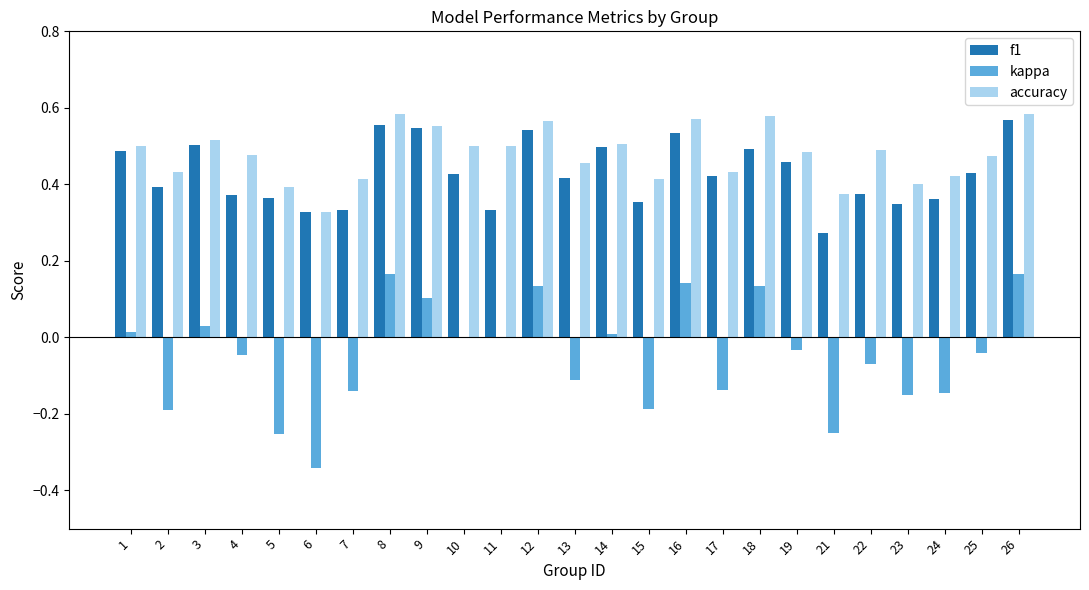

Which series changed the most between 13 and 14?

kappa